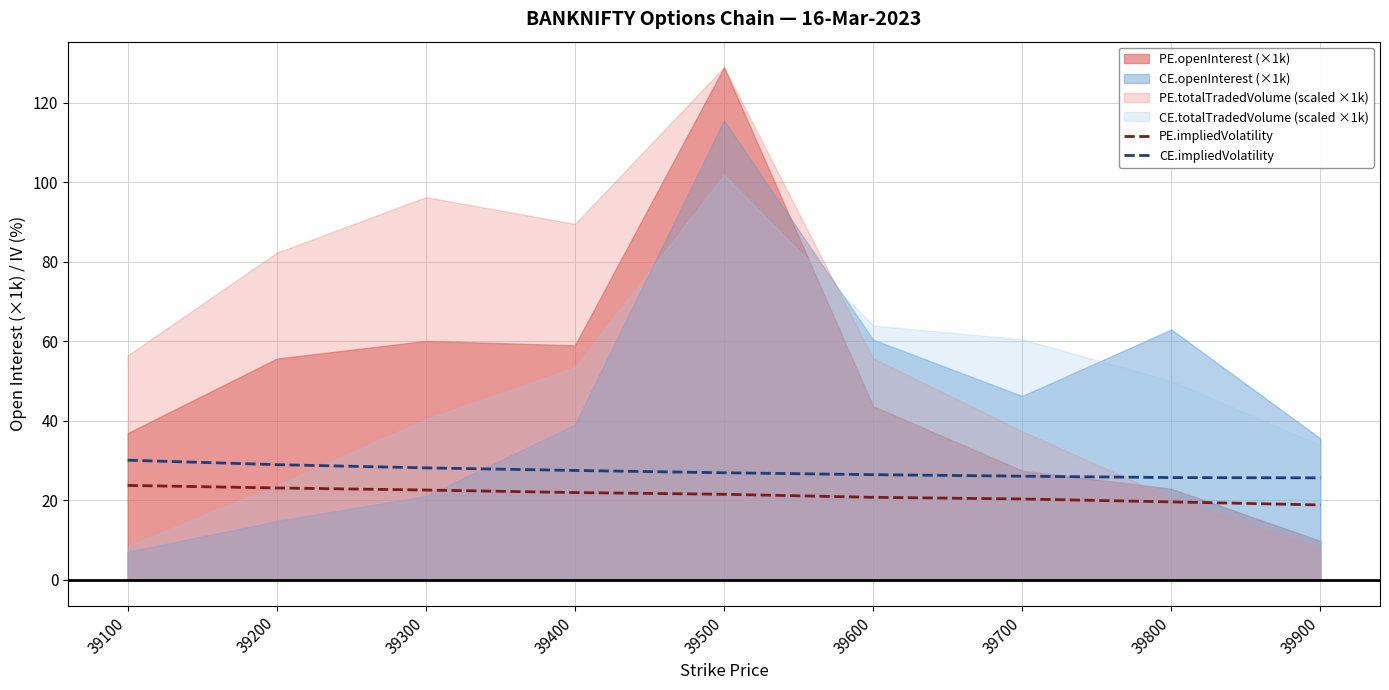

True or false: PE.impliedVolatility has more than 2 interior local peaks.

False